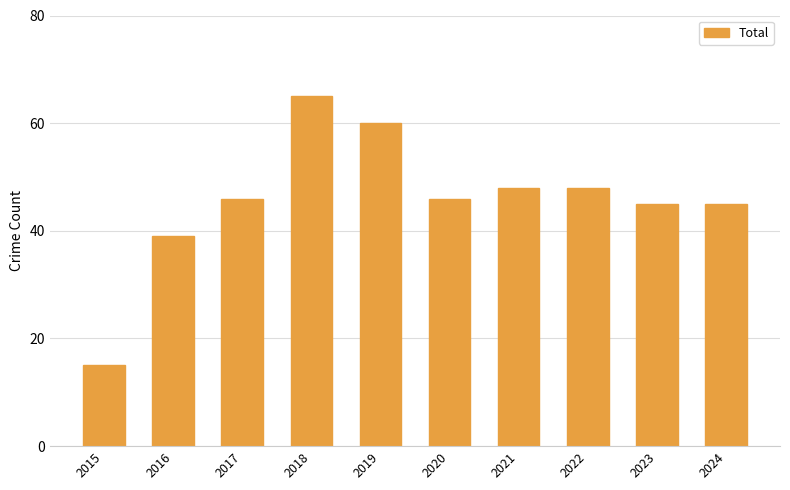

Which label corresponds to the smallest value in the chart?

2015